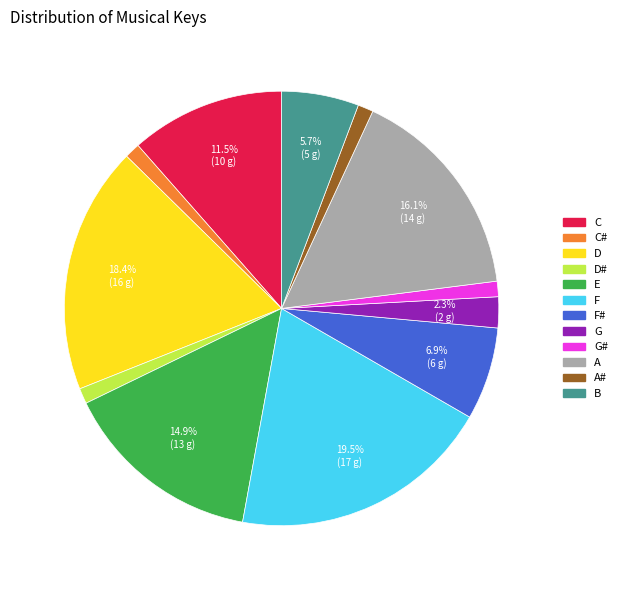

Does any single category account for the majority?

No